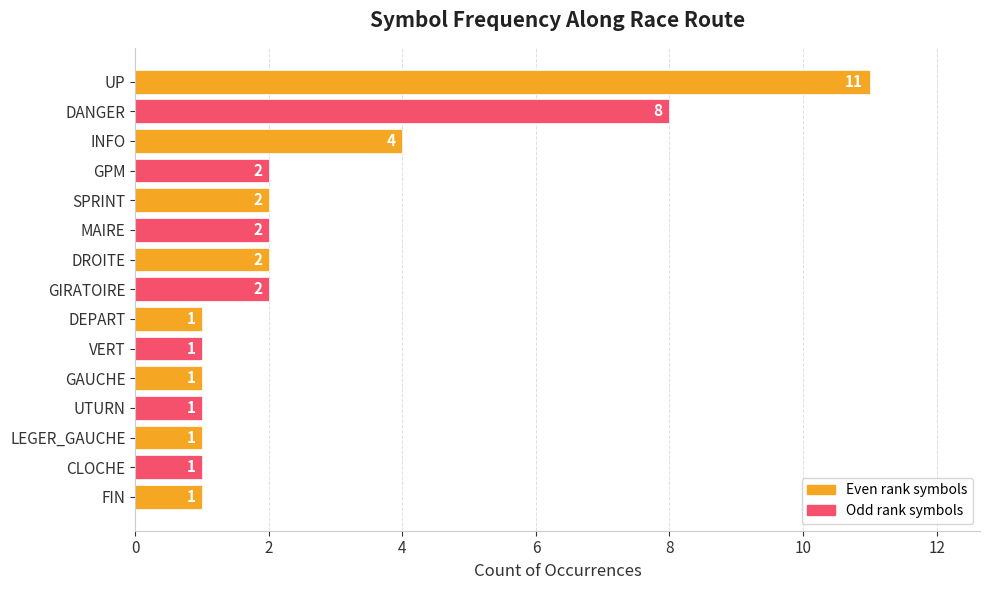

Count the values in the range 1 to 2.

12